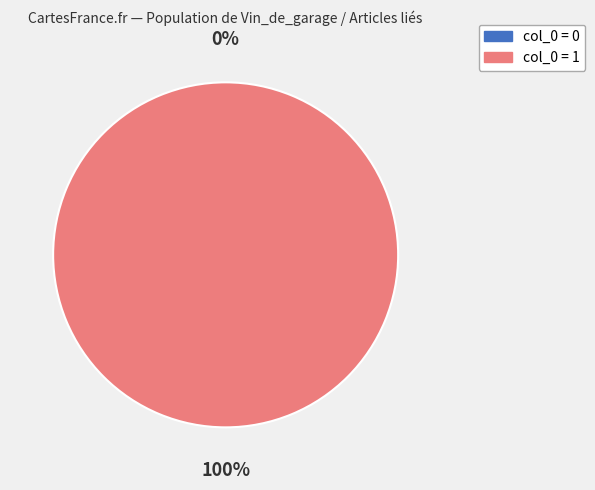

How many slices are in this pie chart?

2